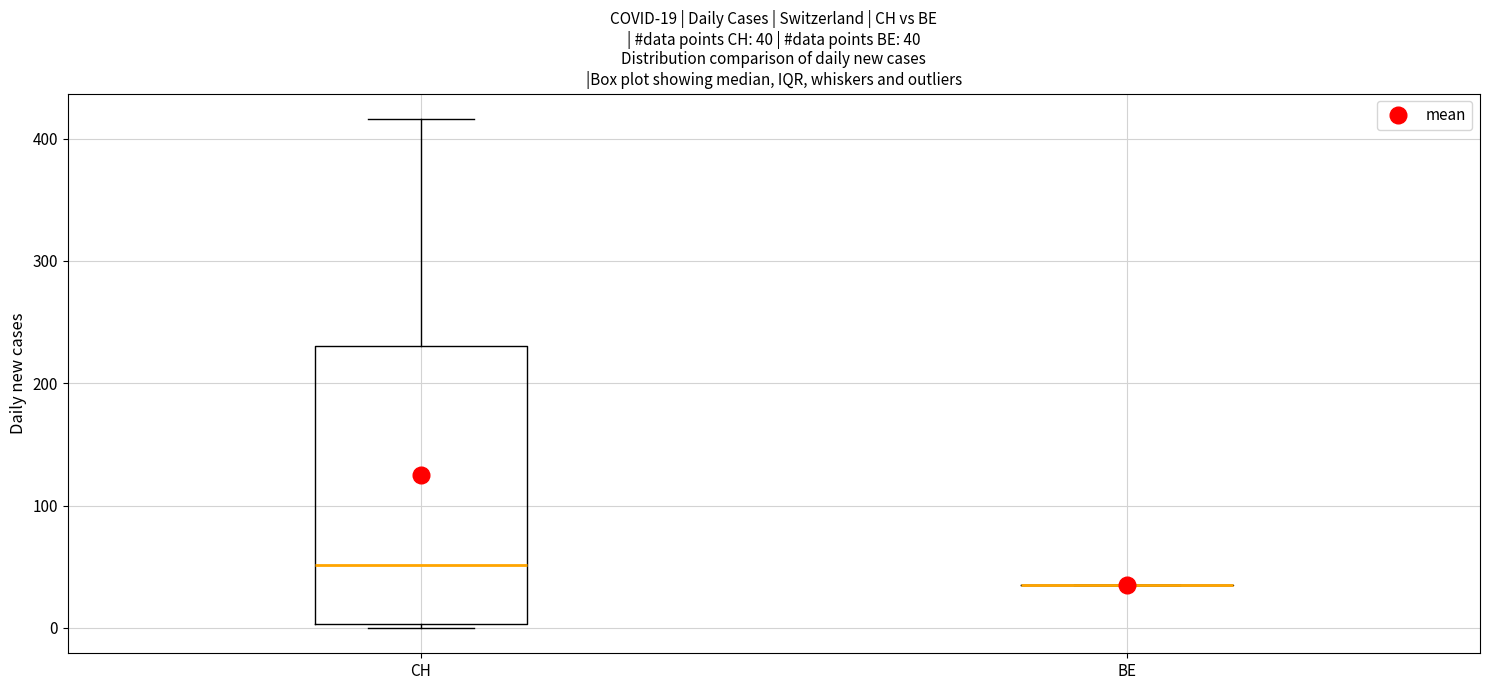

Which box is the tallest, from its lower edge to its upper edge?

CH